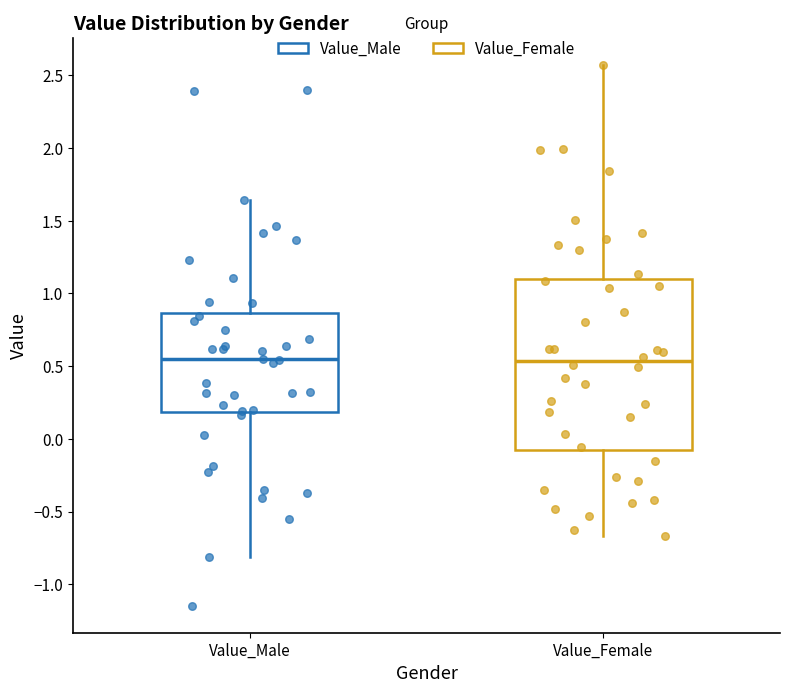

Reading left to right, read every box against the y-axis: the position of its median line, the range the box covers, and the ends of its whiskers. The values are not printed on the chart, so give them approximately, as read against the axis.

Value_Male: median 0.55, box 0.20 to 0.85, whiskers -0.80 to 1.65
Value_Female: median 0.55, box -0.10 to 1.10, whiskers -0.65 to 2.55